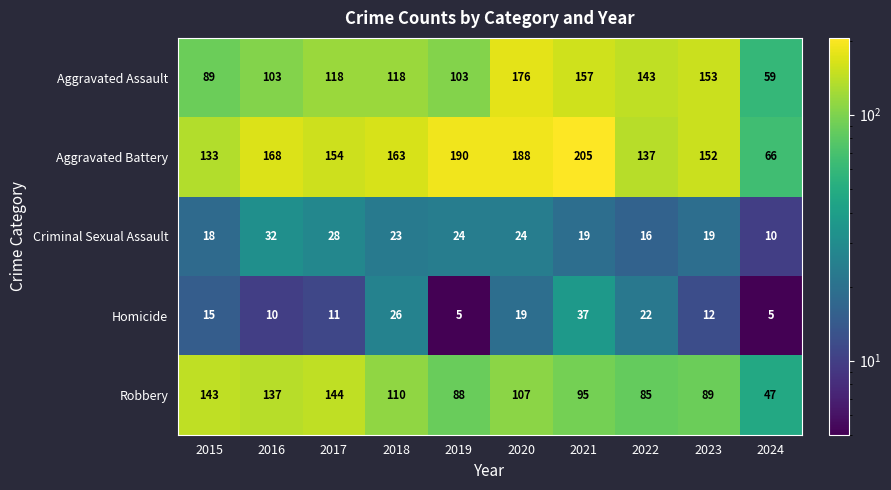

What is the highest value of the Criminal Sexual Assault series?

32